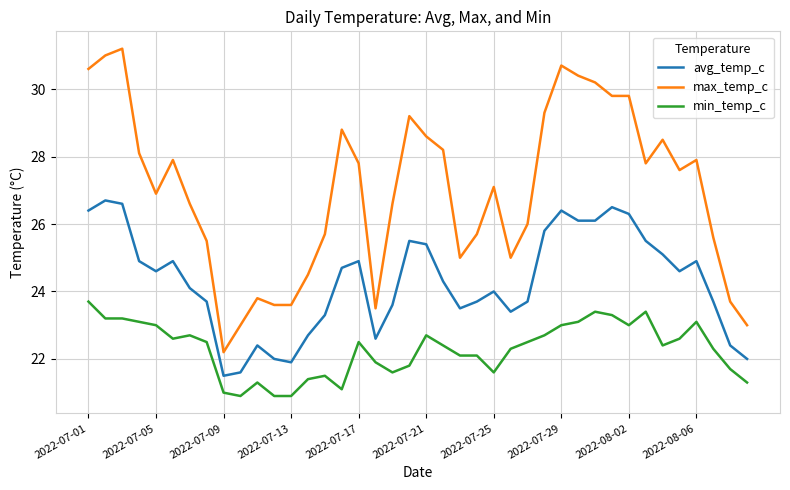

Which series has the largest total across all categories?

max_temp_c